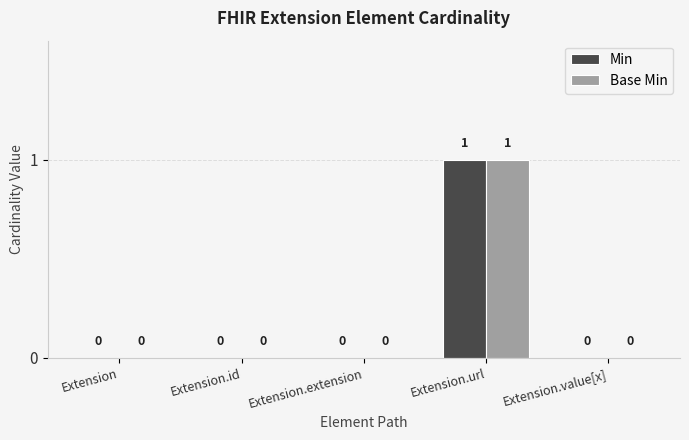

At which category is the sum across all series the highest?

Extension.url